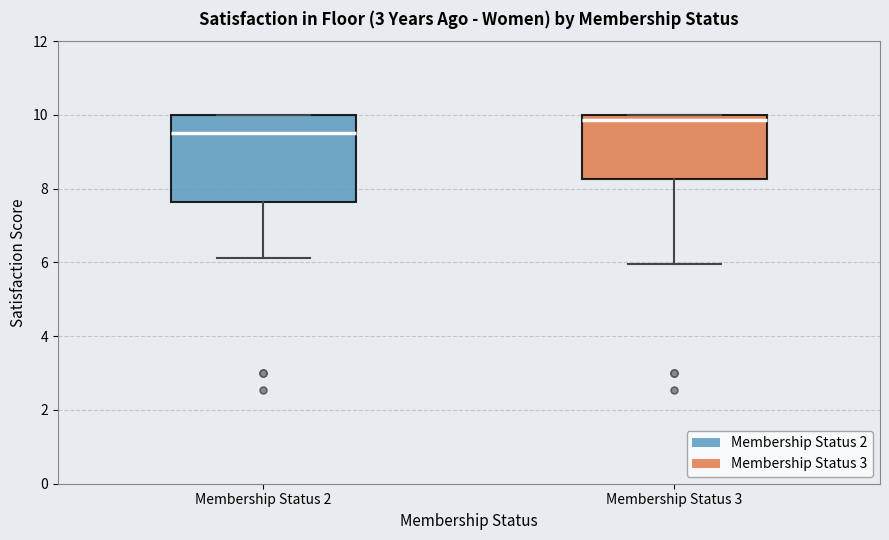

Which box's median line is the highest?

Membership Status 3